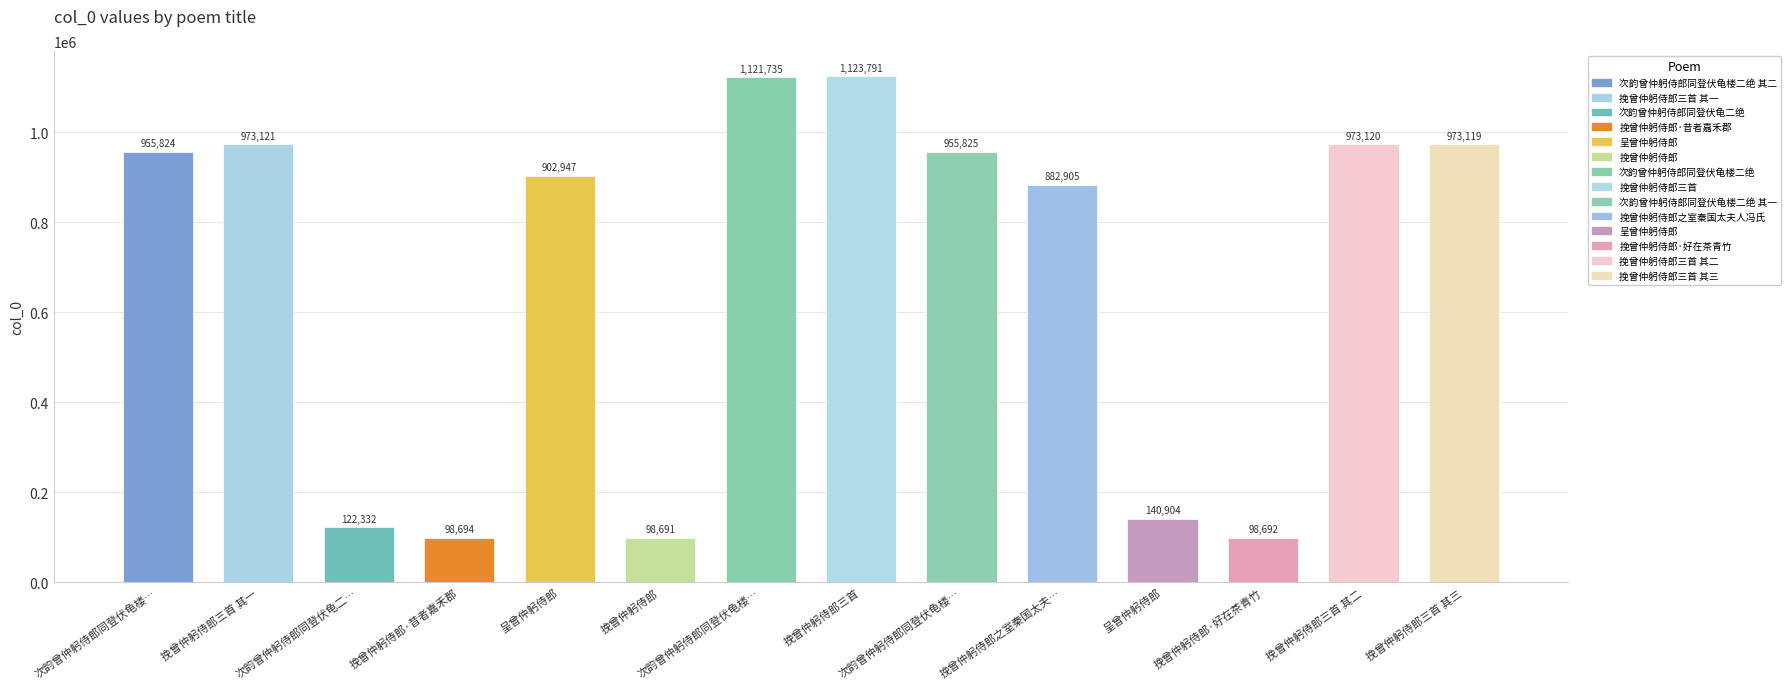

Count the number of categories in the chart.

14